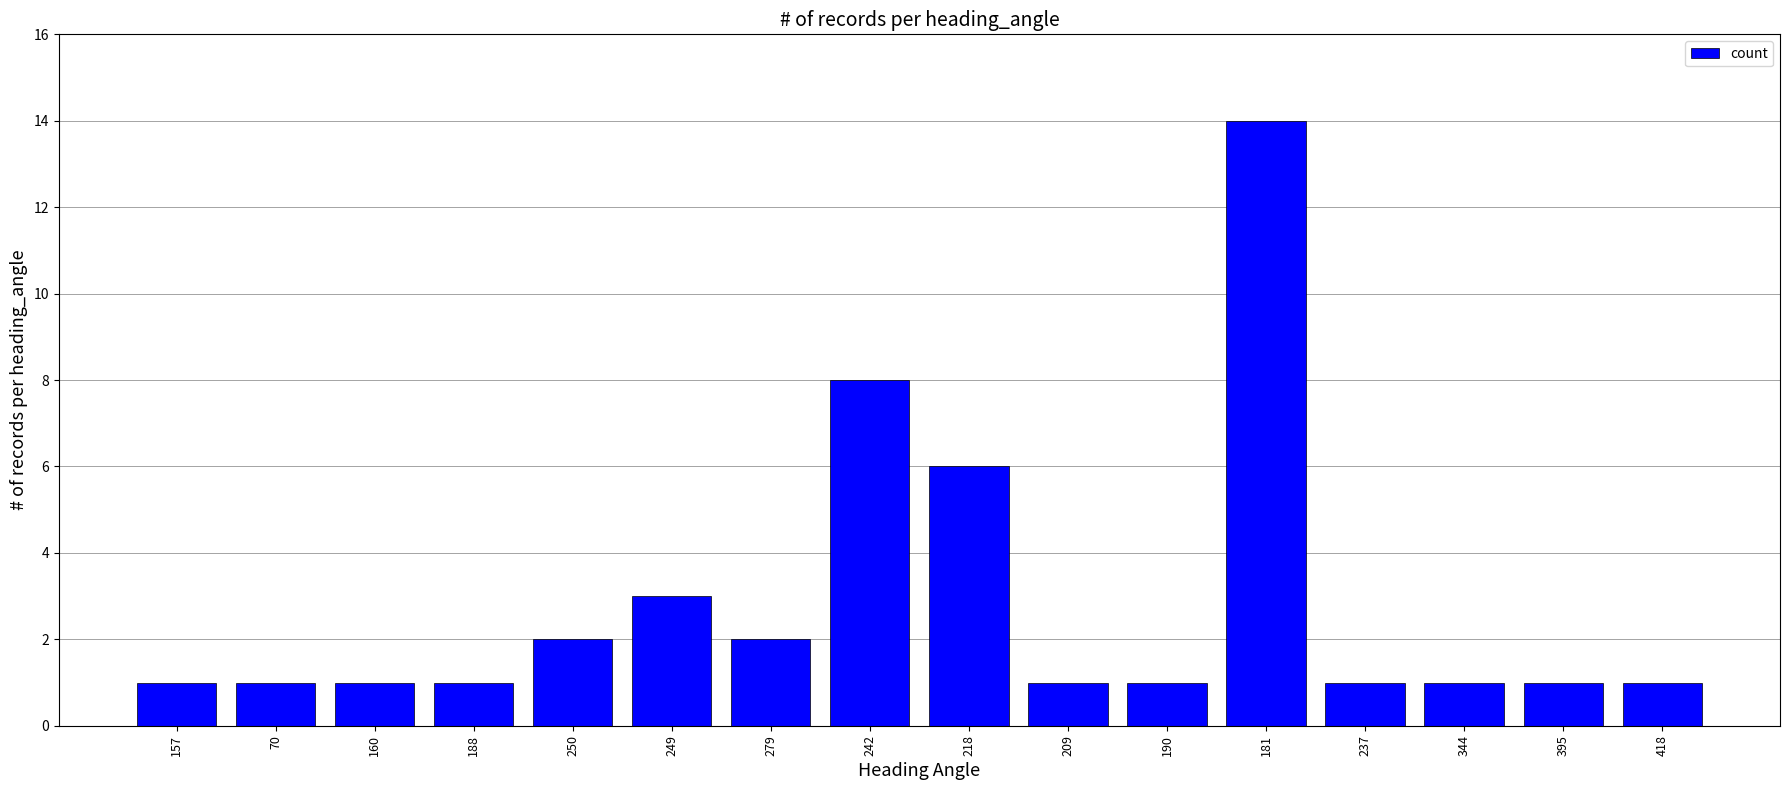

What is the smallest value displayed?

1